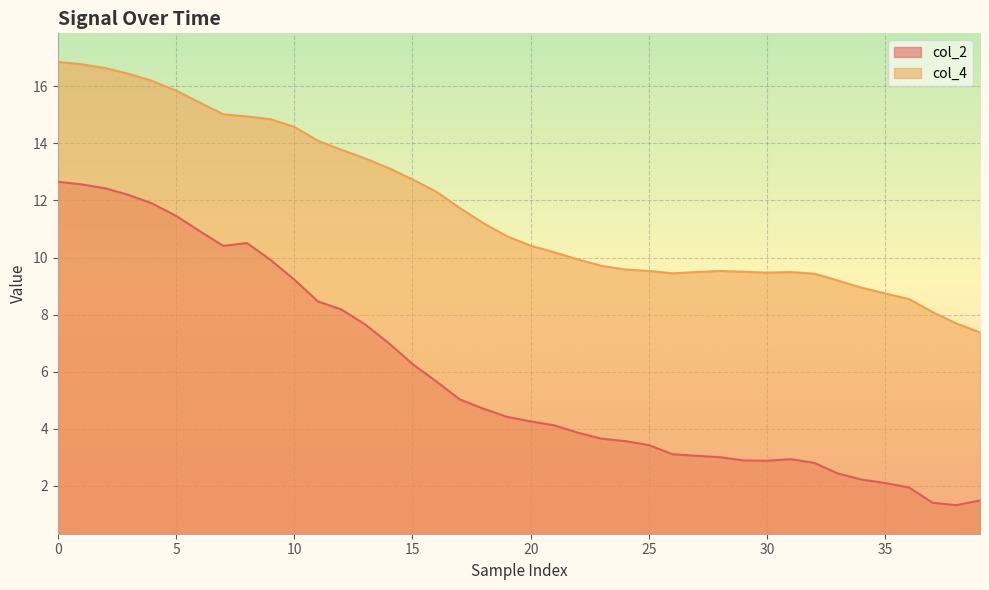

At which category does col_4 reach its first local peak?

28